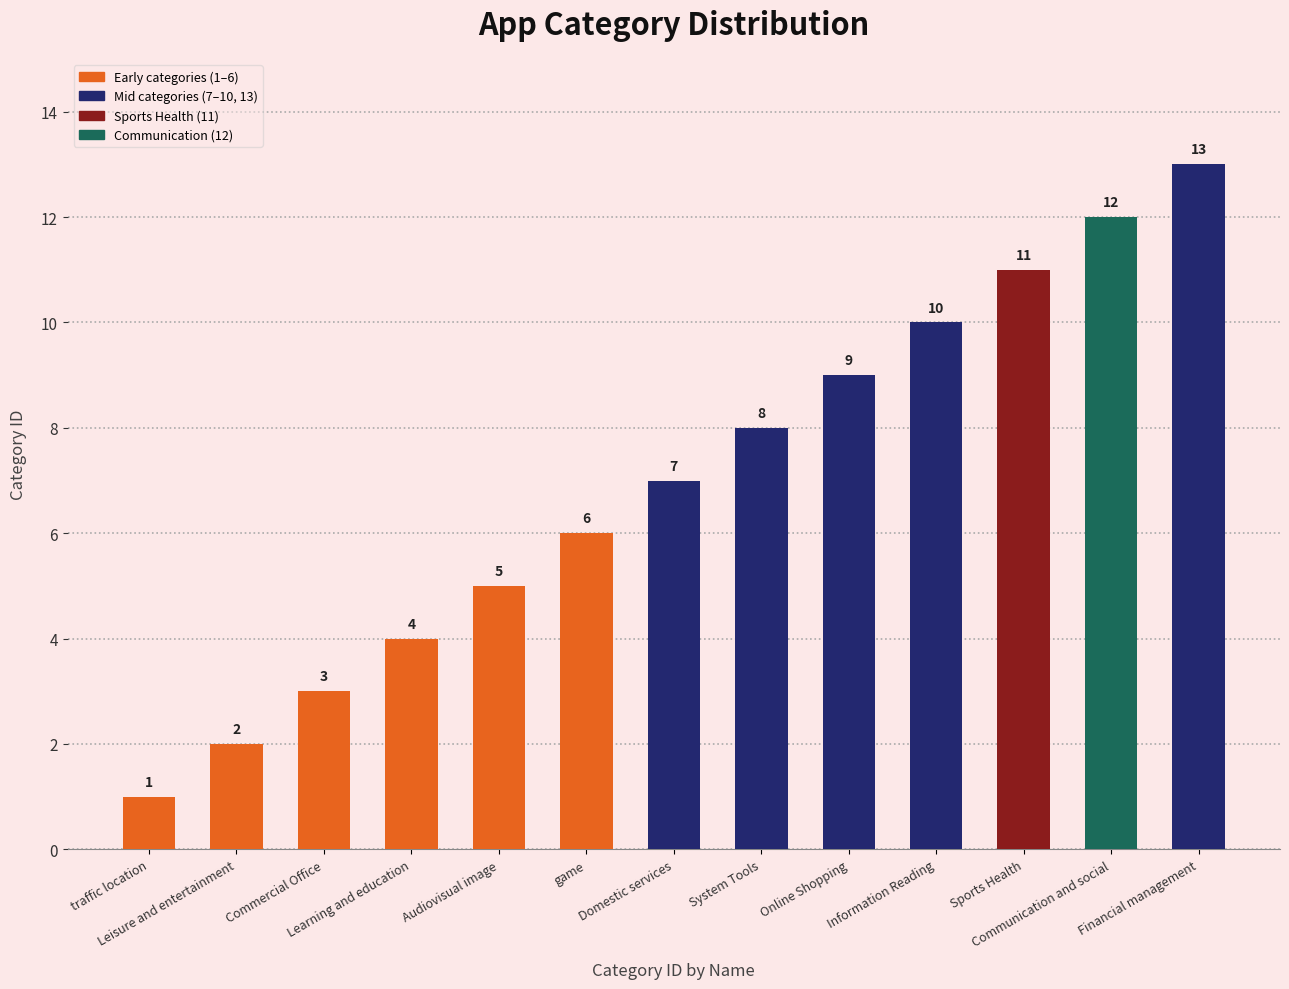

How many bars are there in total?

13